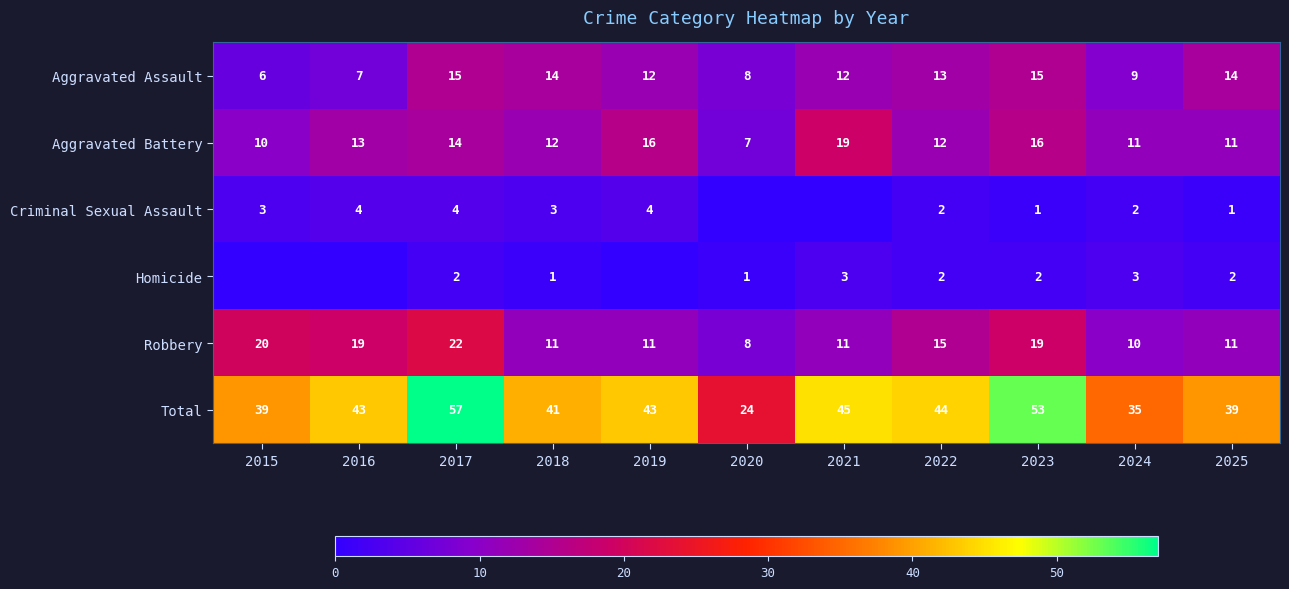

What is the difference between the maximum and minimum values in the Robbery series?

14